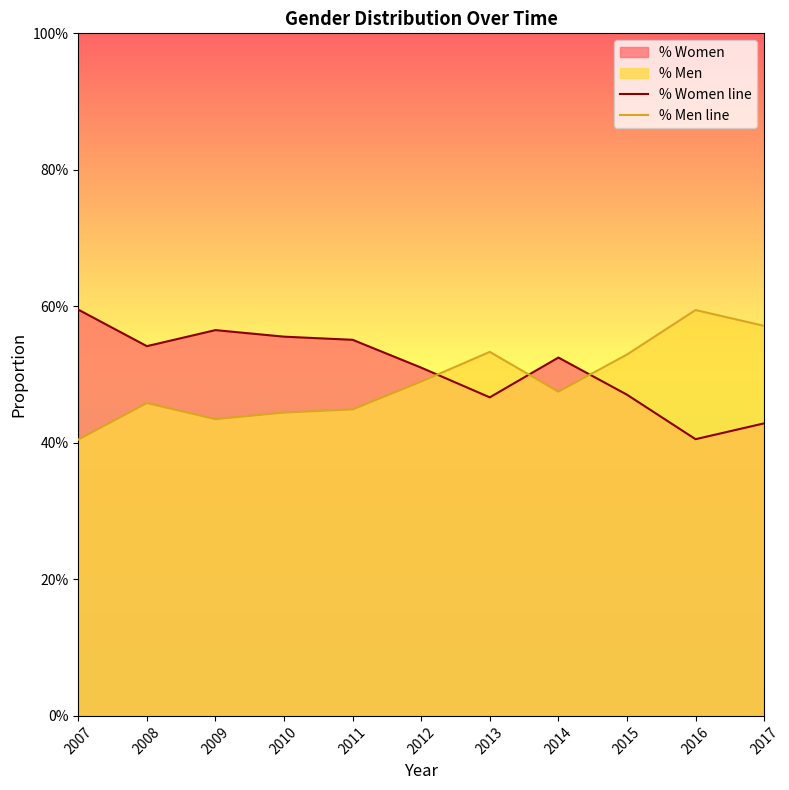

Does the chart display data point markers on the line(s)?

No